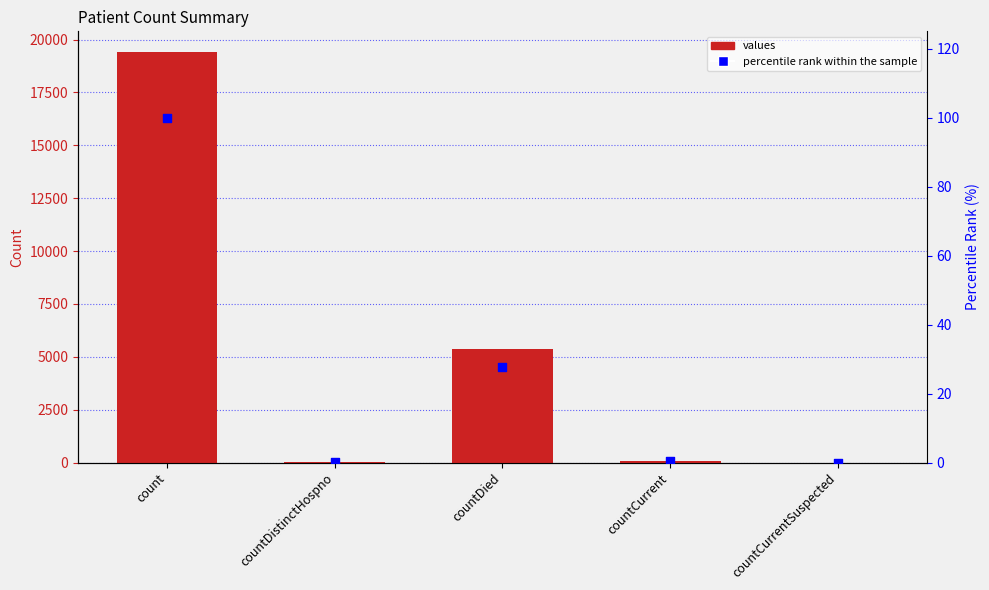

What is the total value across all series at countCurrent?

60.3